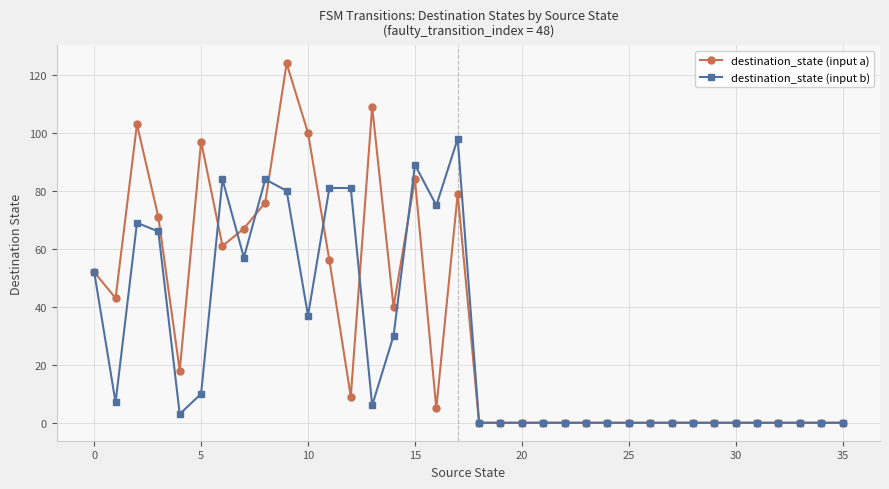

What are all the series names shown in the legend?

destination_state (input a), destination_state (input b)